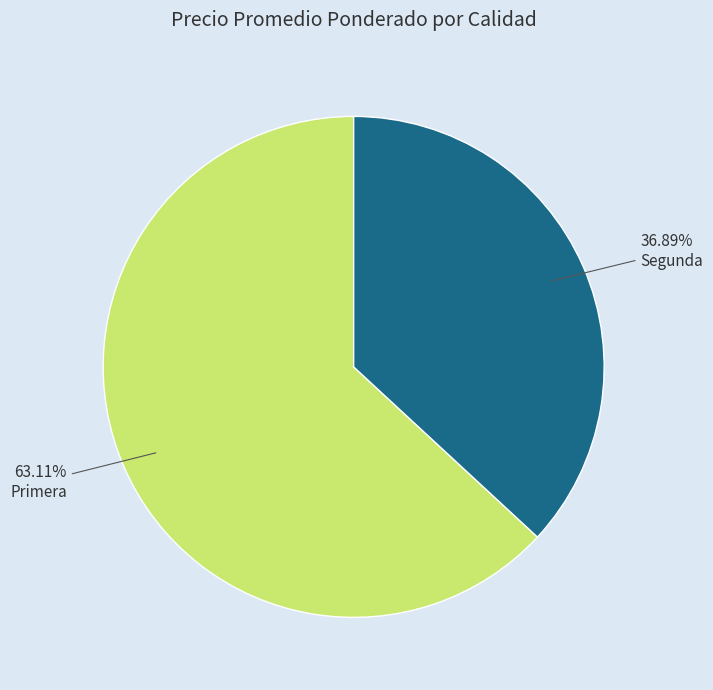

Which has a higher value, Segunda or Primera?

Primera